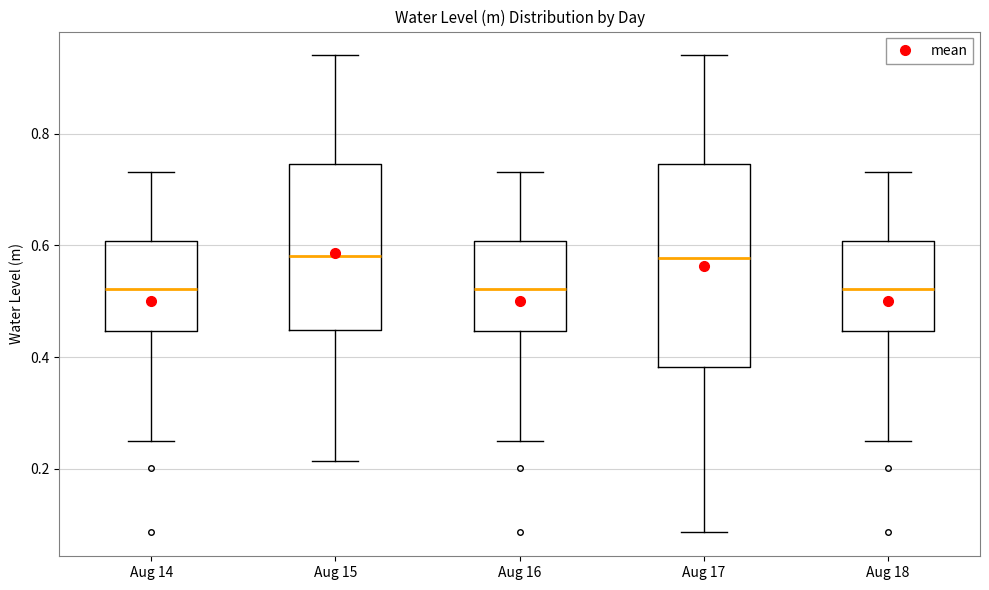

Where does the upper whisker of the box for Aug 16 end on the y-axis? The values are not printed on the chart, so give them approximately, as read against the axis.

0.74